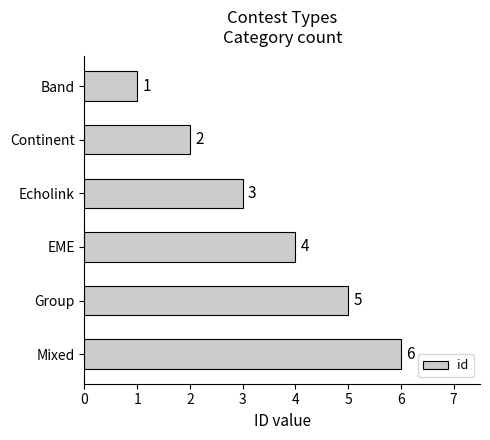

True or false: the data shows 5 at Group.

True